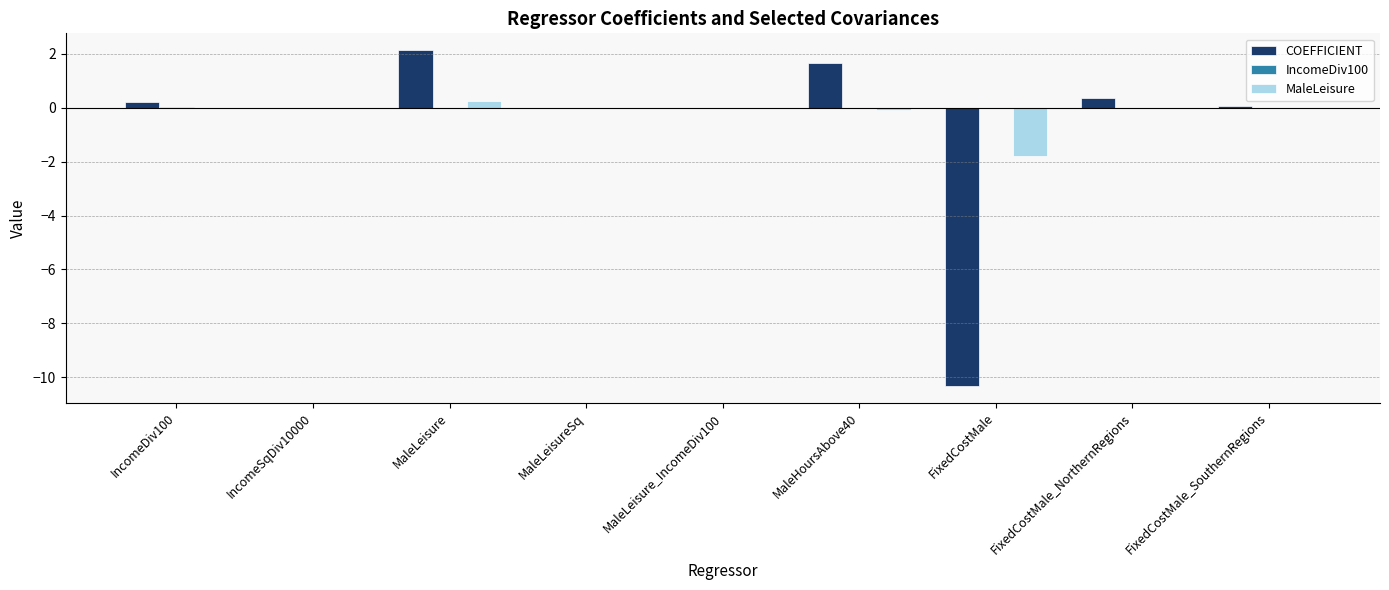

Which category has the highest value across all series?

MaleLeisure